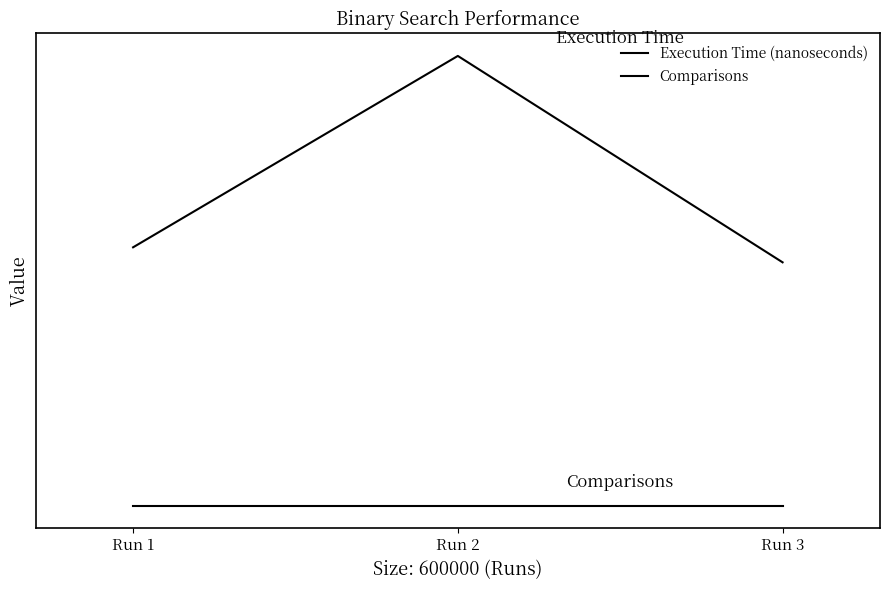

Which series has the largest total across all categories?

Execution Time (nanoseconds)